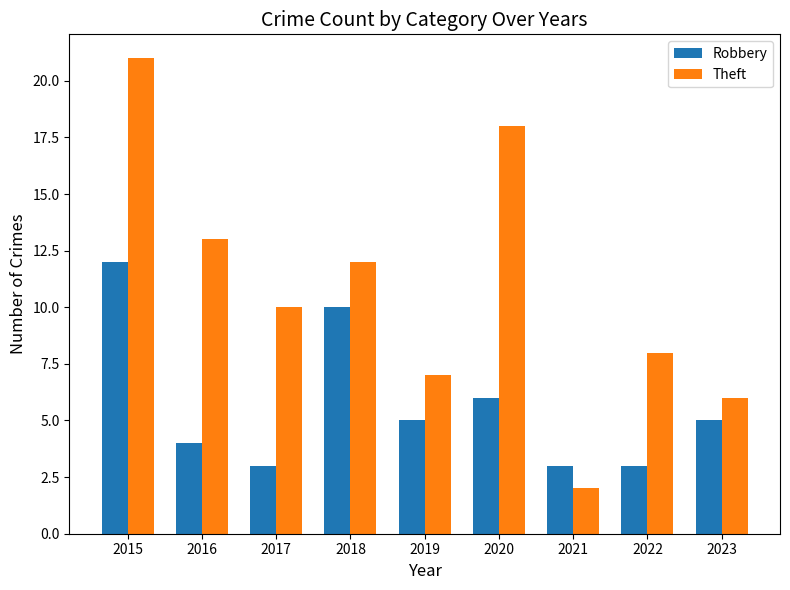

What is the sum of all Robbery values?

51